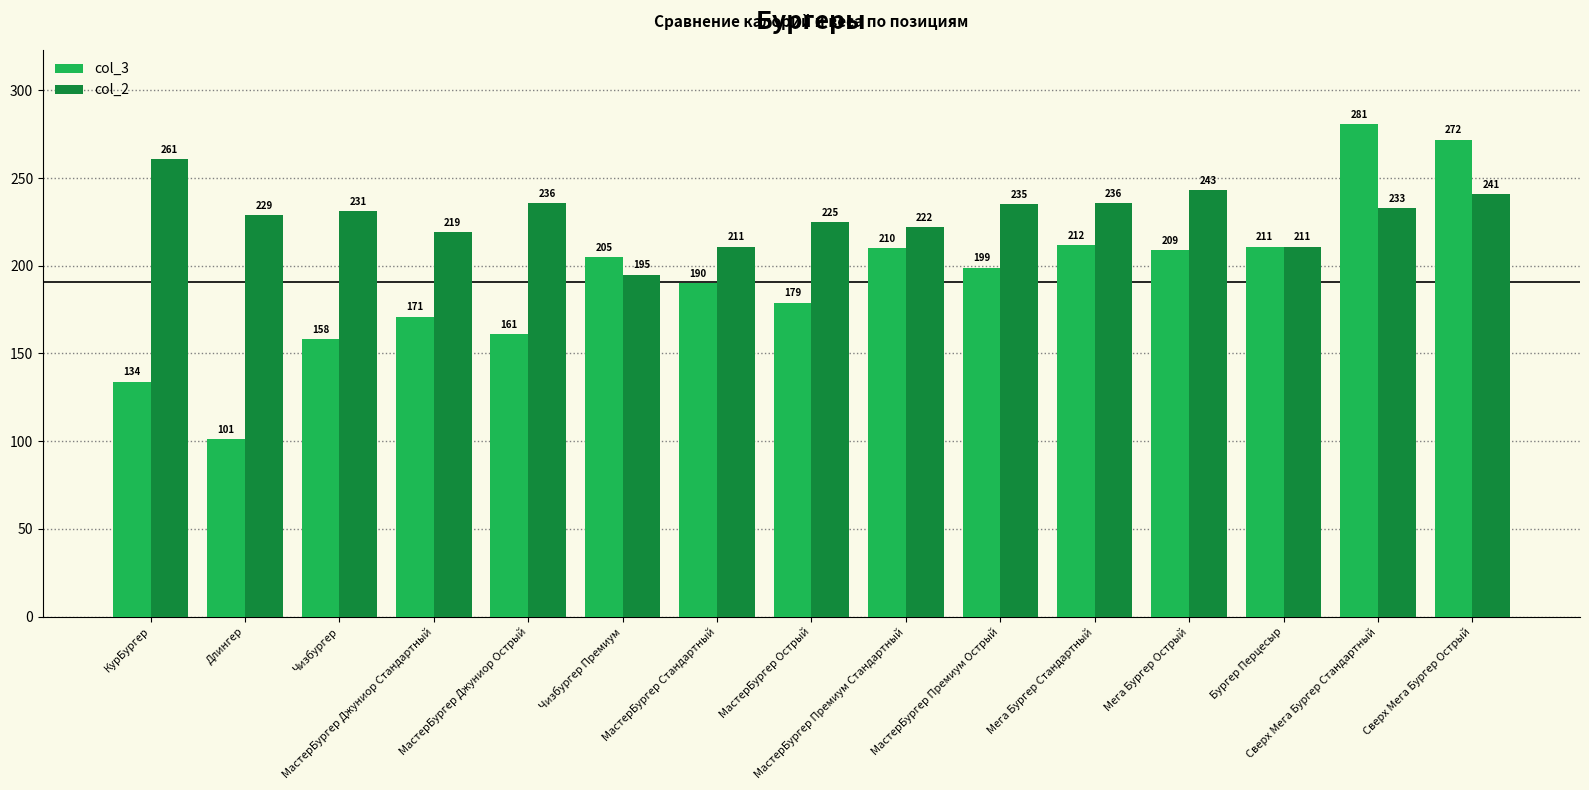

The value of col_2 at Мега Бургер Стандартный is 236. True or false?

True